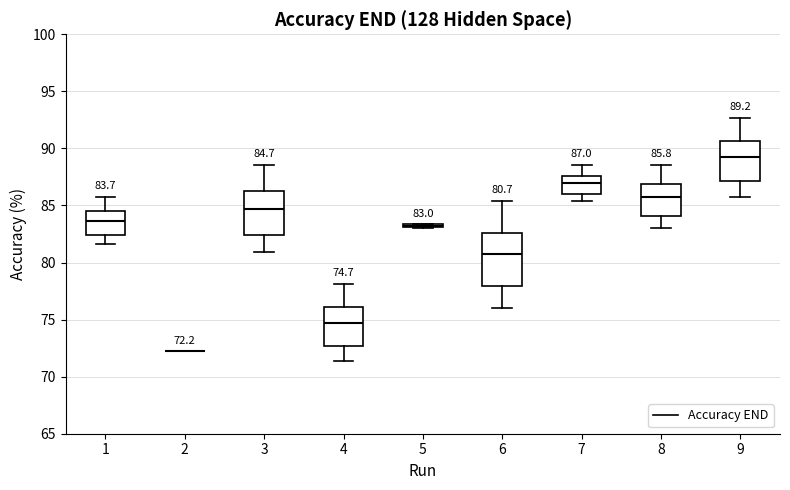

Which box is the tallest, from its lower edge to its upper edge?

6